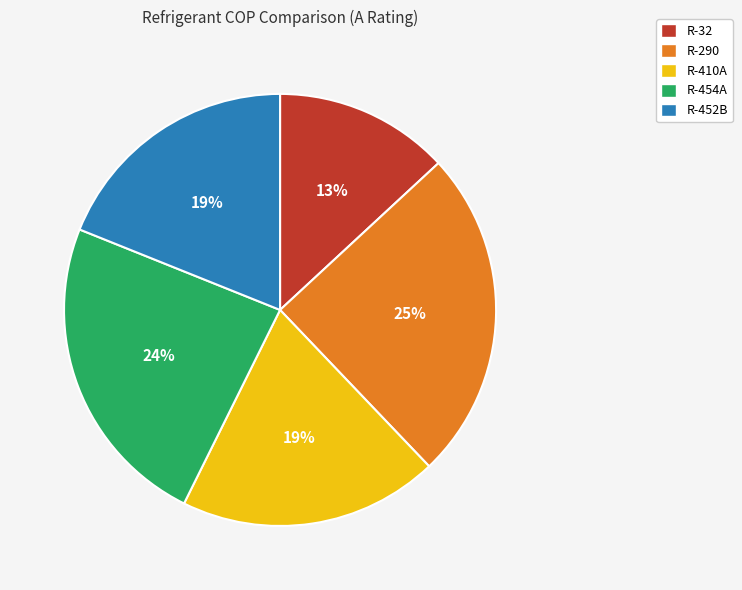

How many slices are in this pie chart?

5